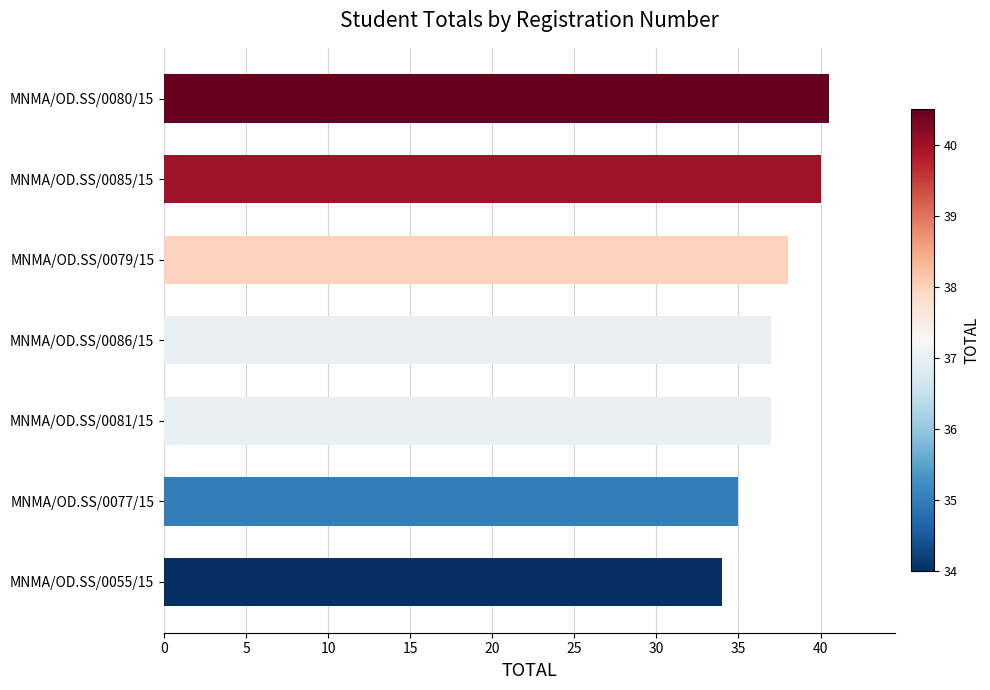

How many bars are there in total?

7